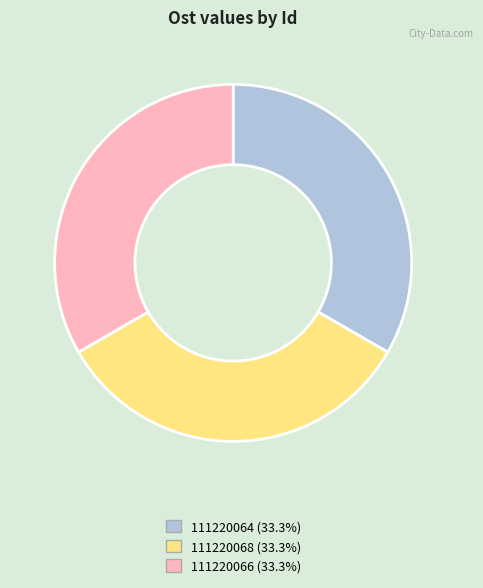

Is there any slice that represents more than half of the pie?

No